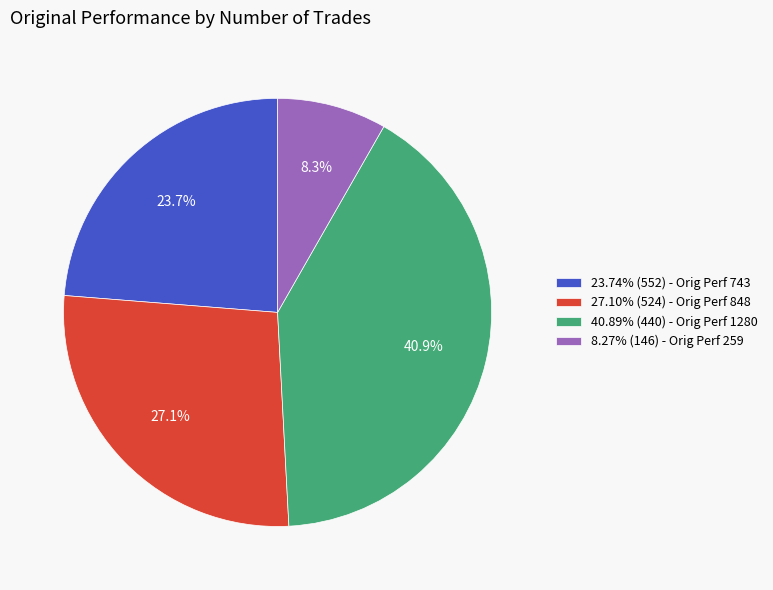

Is the sum of 8.27% (146) - Orig Perf 259 and 40.89% (440) - Orig Perf 1280 greater than half?

No